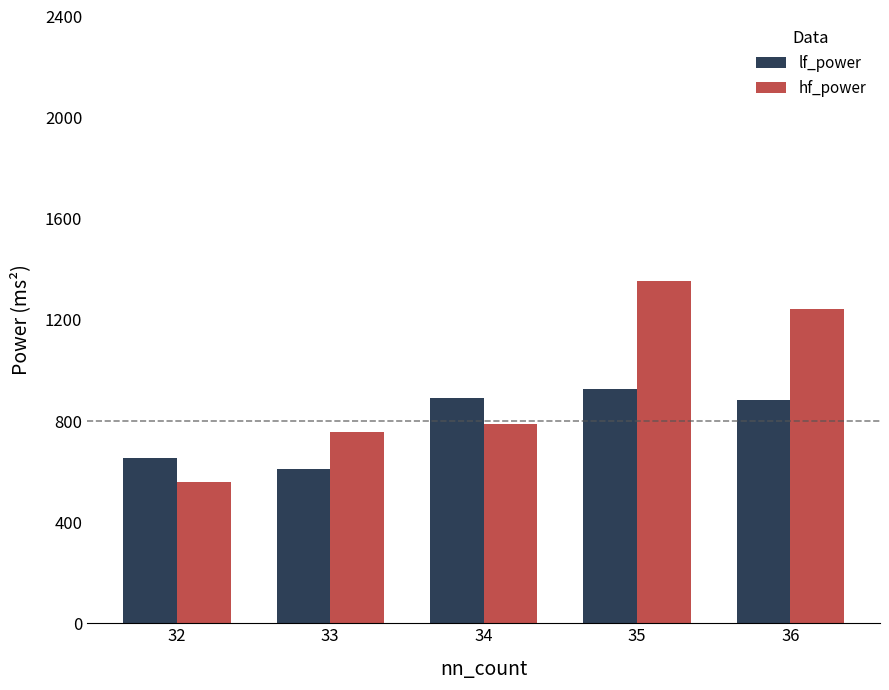

How many values in the lf_power series exceed 883?

3